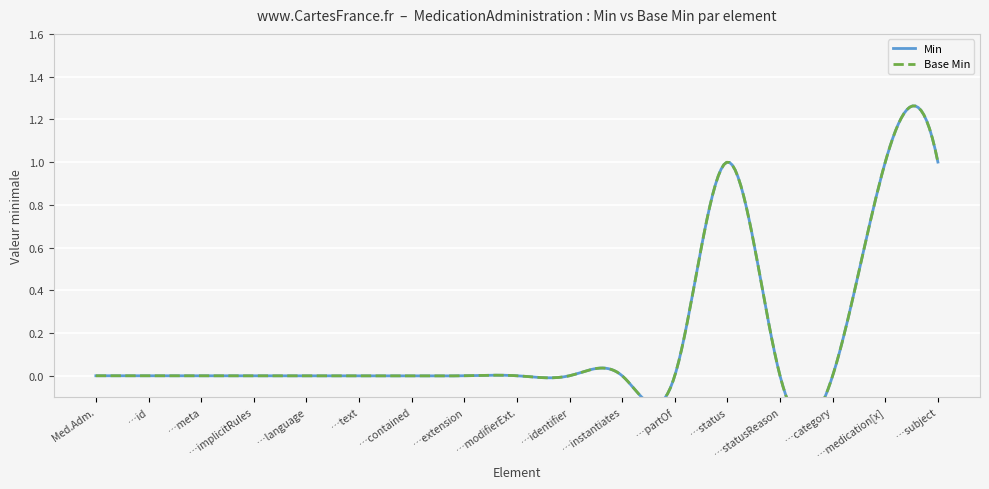

What is the difference between the second highest and minimum values in the Base Min series?

1